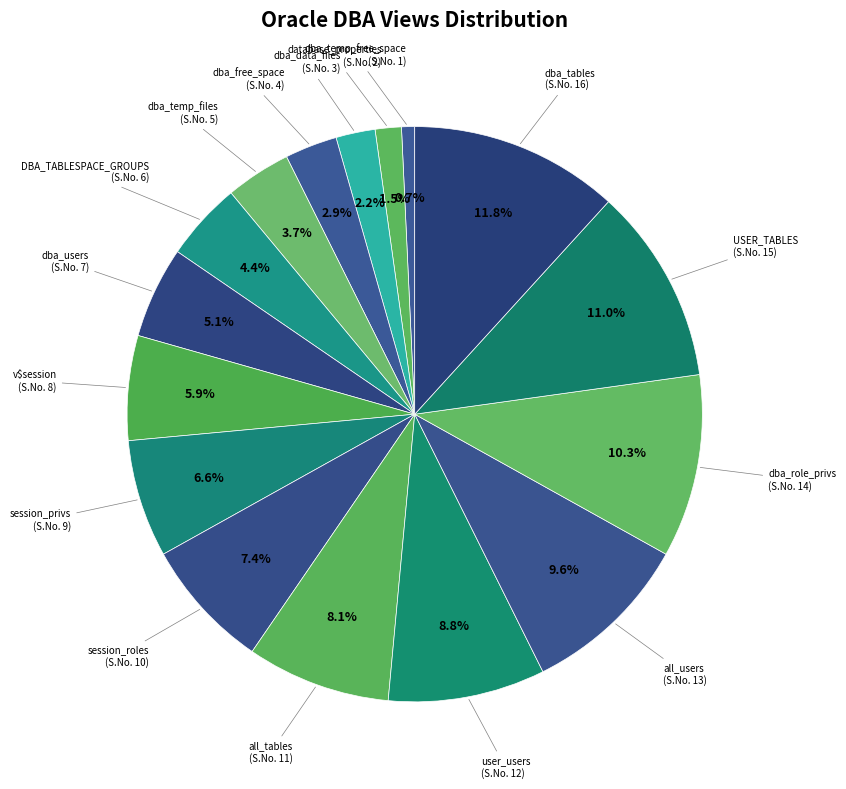

Which slice is the largest?

dba_tables